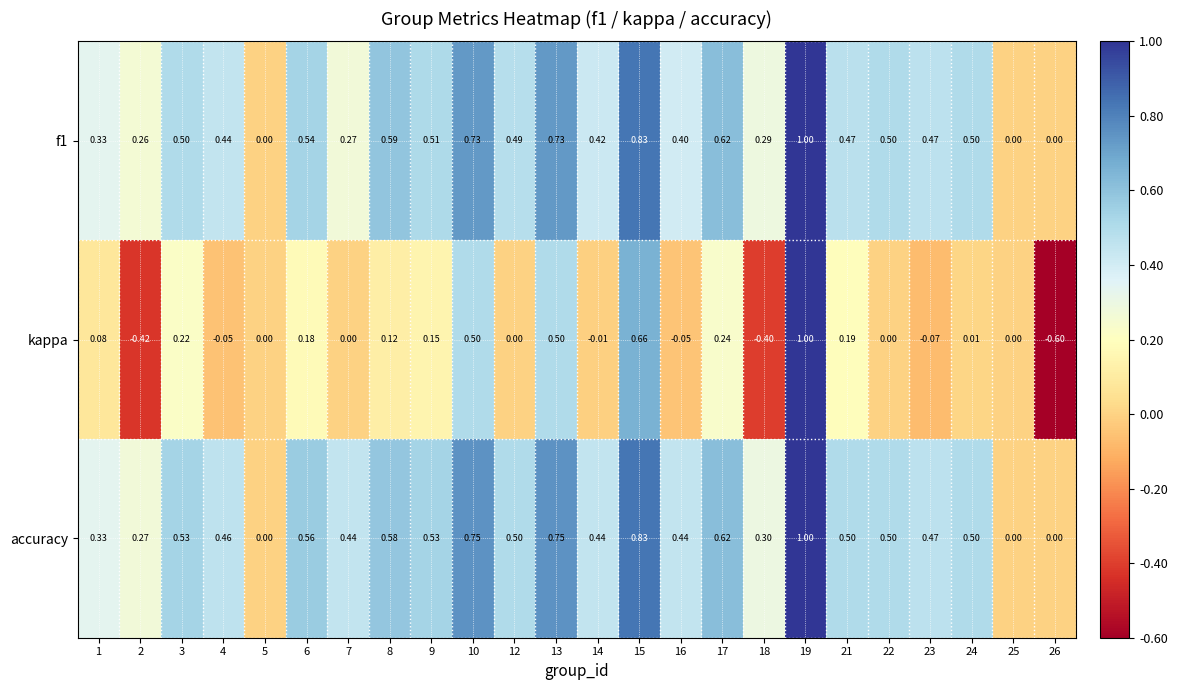

Which series has the largest total across all categories?

accuracy